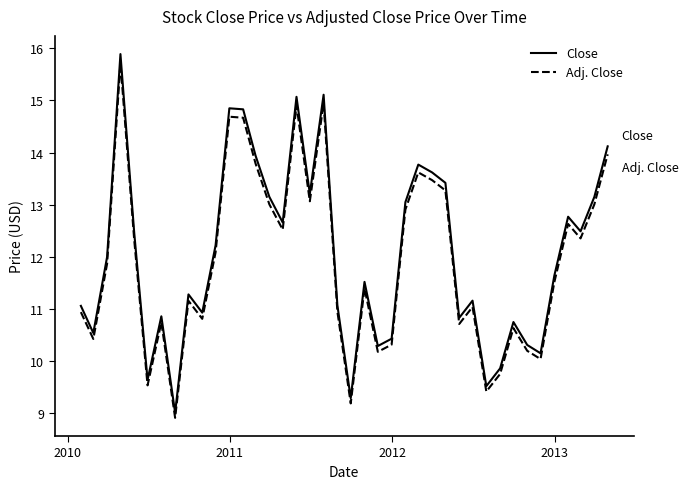

Which series has the widest spread of values?

Close